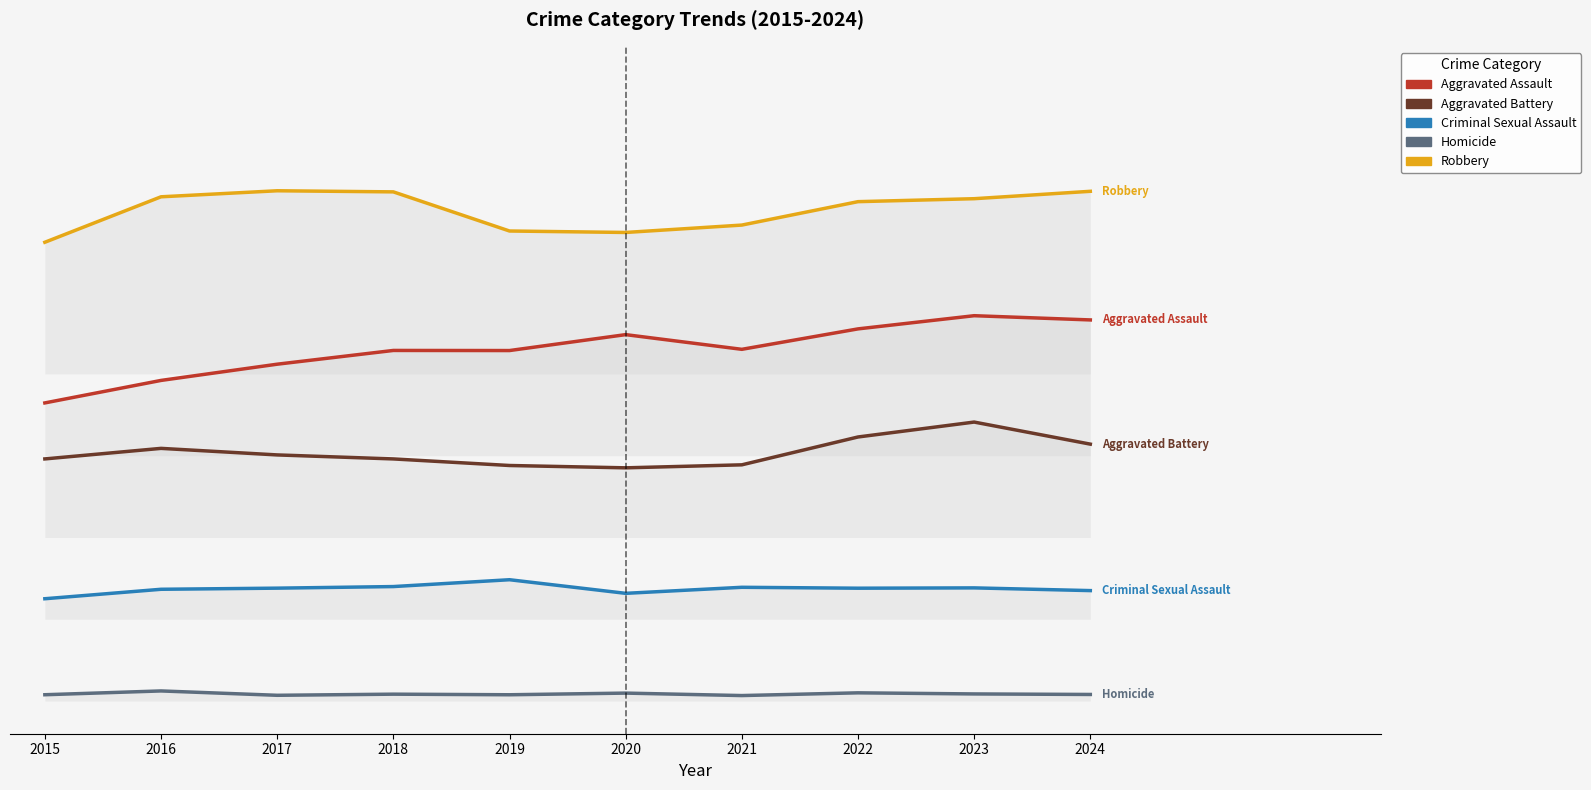

What is the difference between the Homicide values at 2024 and 2023?

0.3